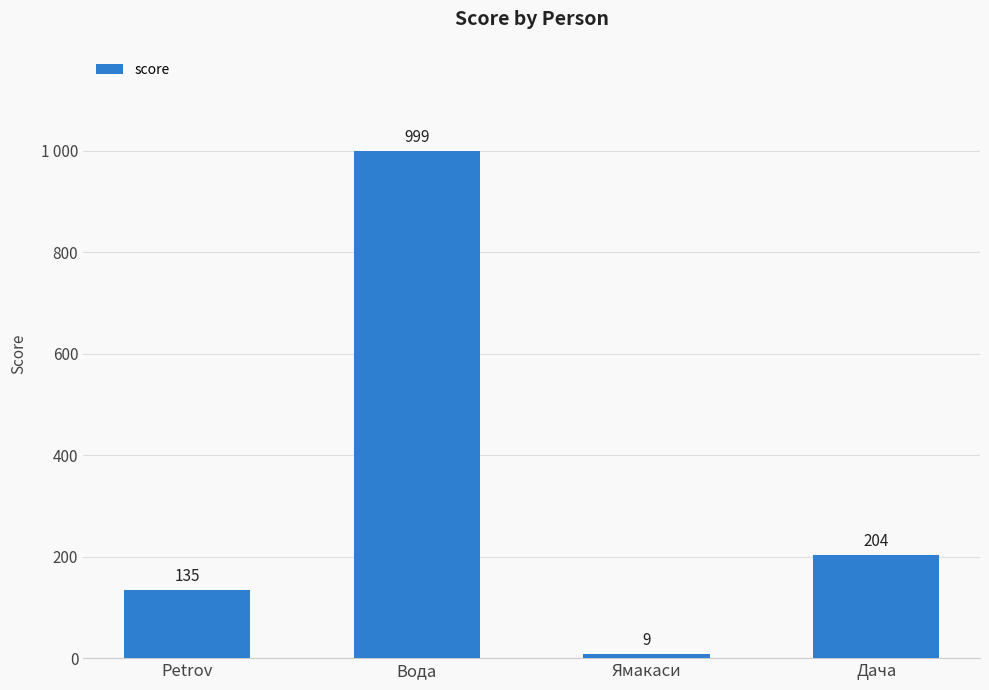

What is the average value?

337